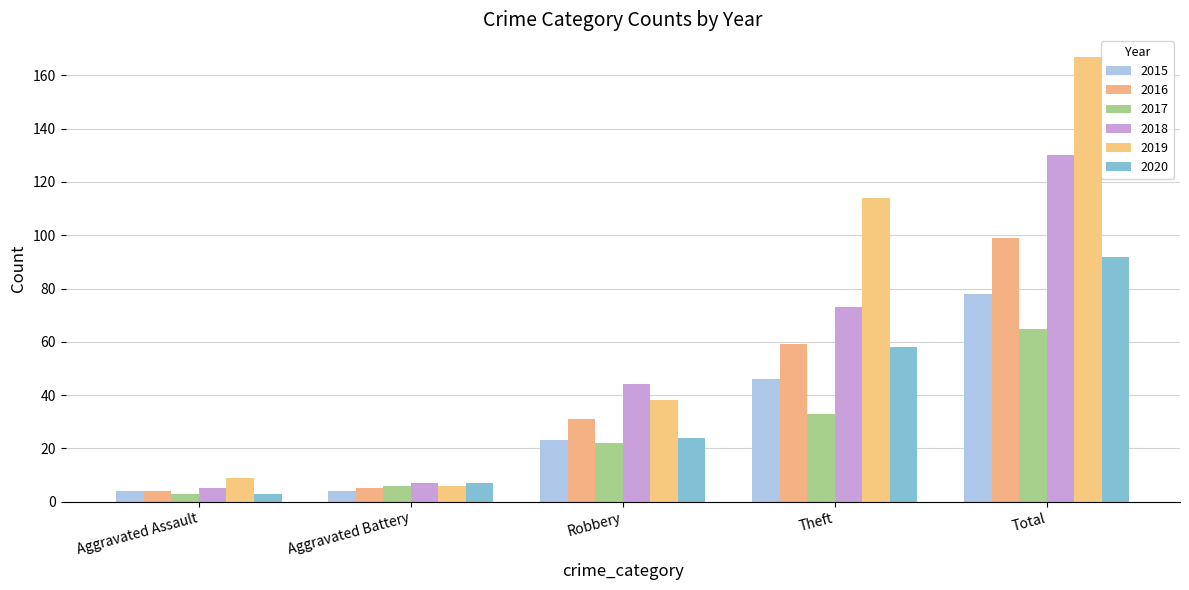

What position from the right is Robbery?

3